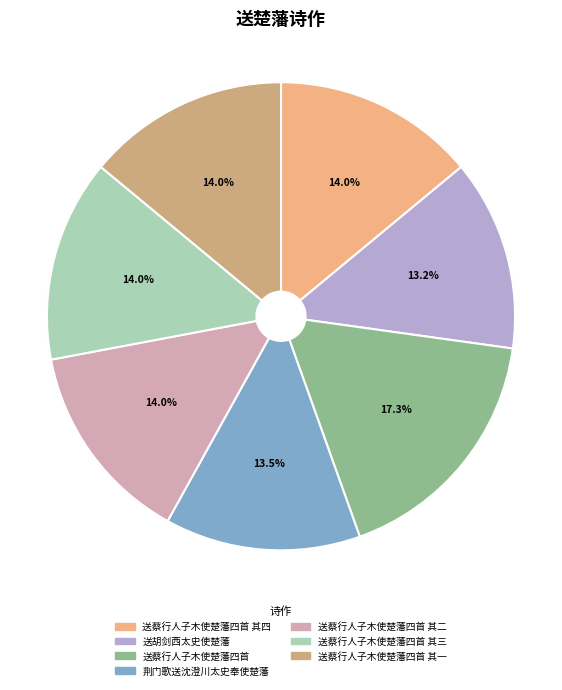

What percentage do 送蔡行人子木使楚藩四首 其四 and 送蔡行人子木使楚藩四首 其一 together represent?

28.0%